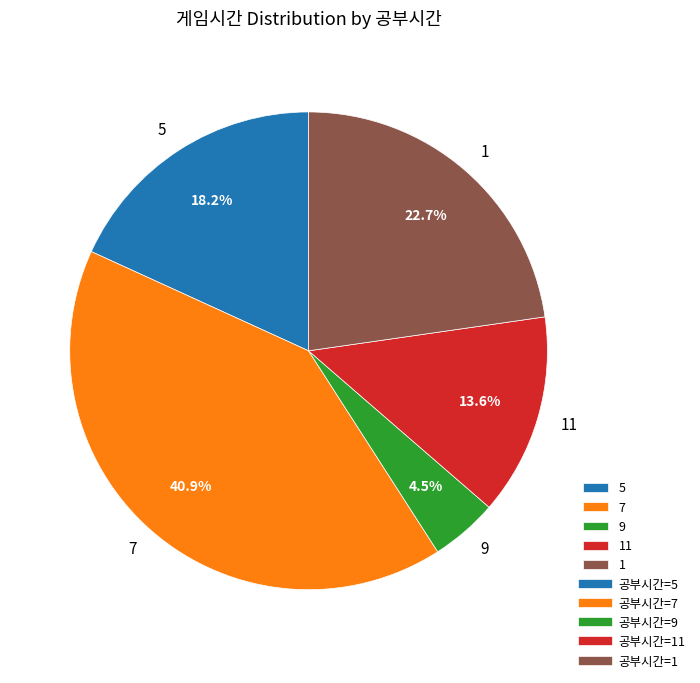

Is the sum of 5 and 7 greater than half?

Yes